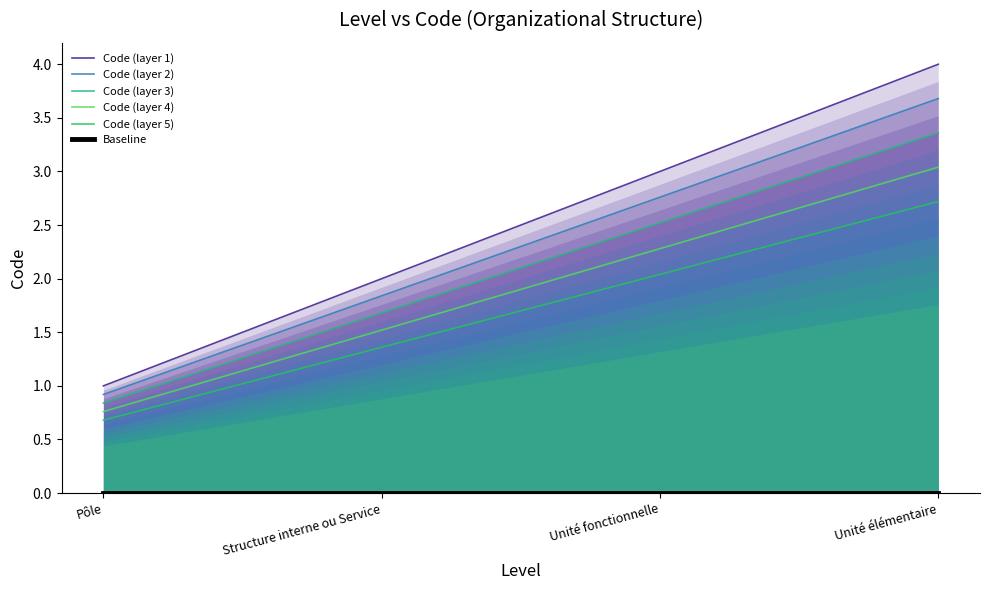

At Unité fonctionnelle, list the series in order from largest to smallest.

Code (layer 1), Code (layer 2), Code (layer 3), Code (layer 4), Code (layer 5), Baseline